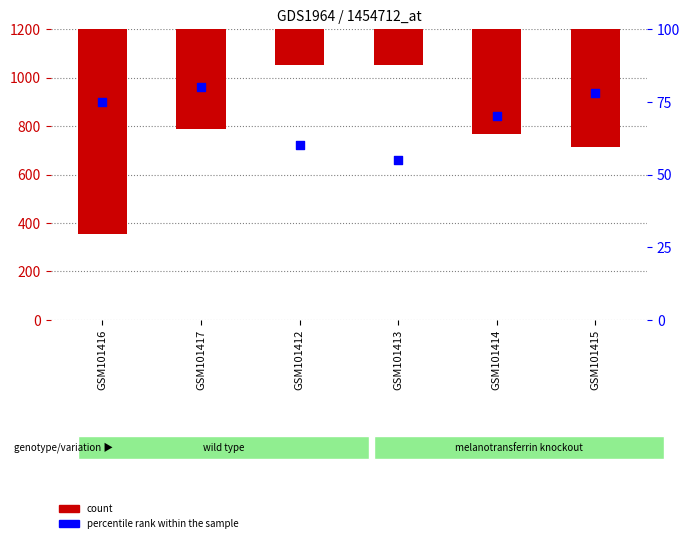

Which series has the largest total across all categories?

count